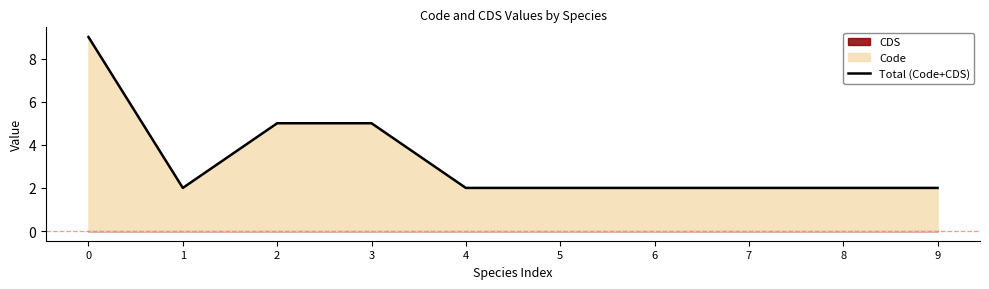

How many distinct data groups are displayed?

1